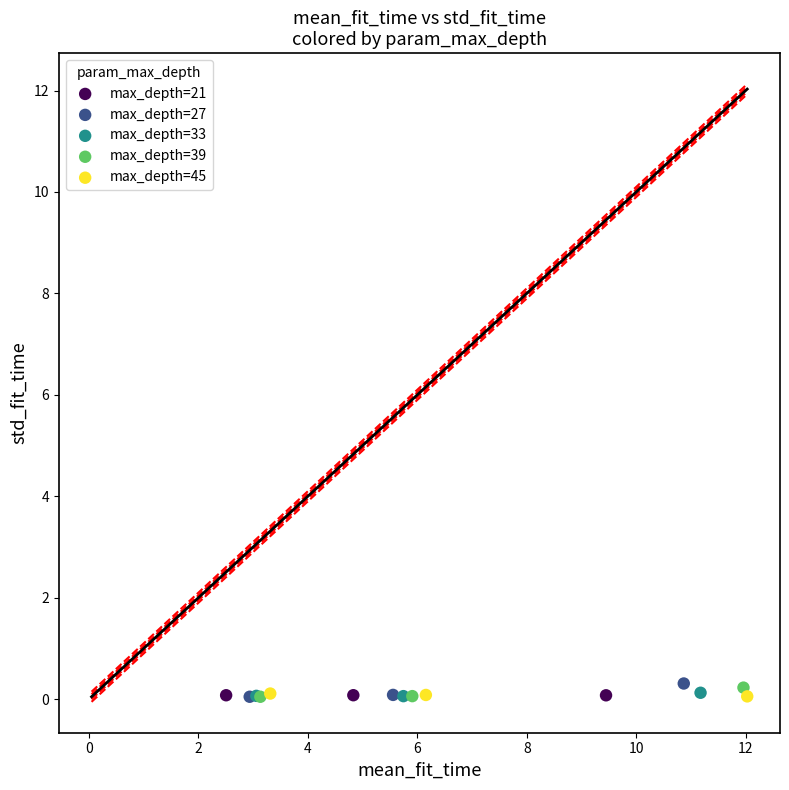

What are all the series names shown in the legend?

max_depth=21, max_depth=27, max_depth=33, max_depth=39, max_depth=45